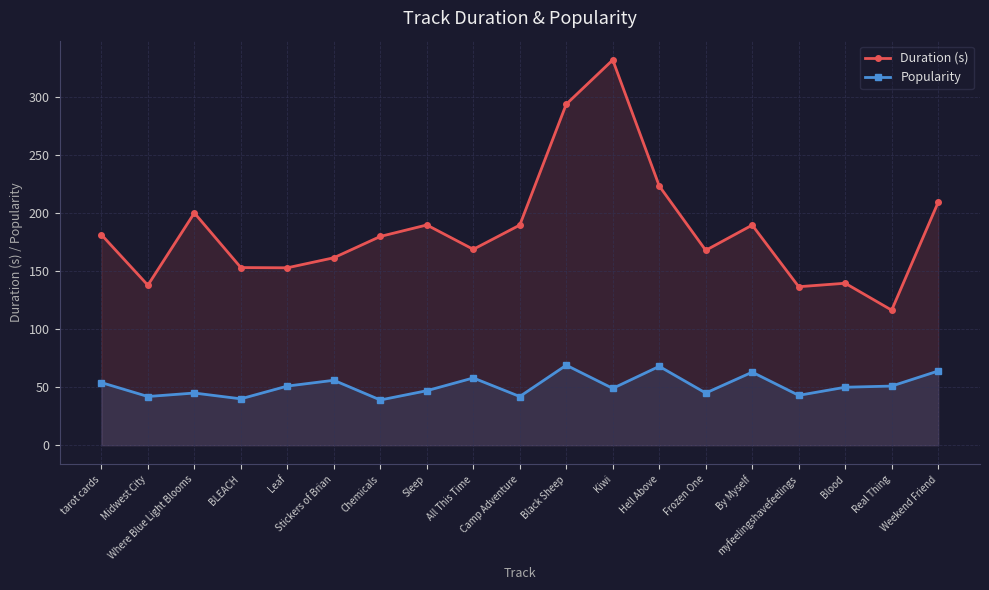

Rank the series by their average value, from highest to lowest.

Duration (s), Popularity